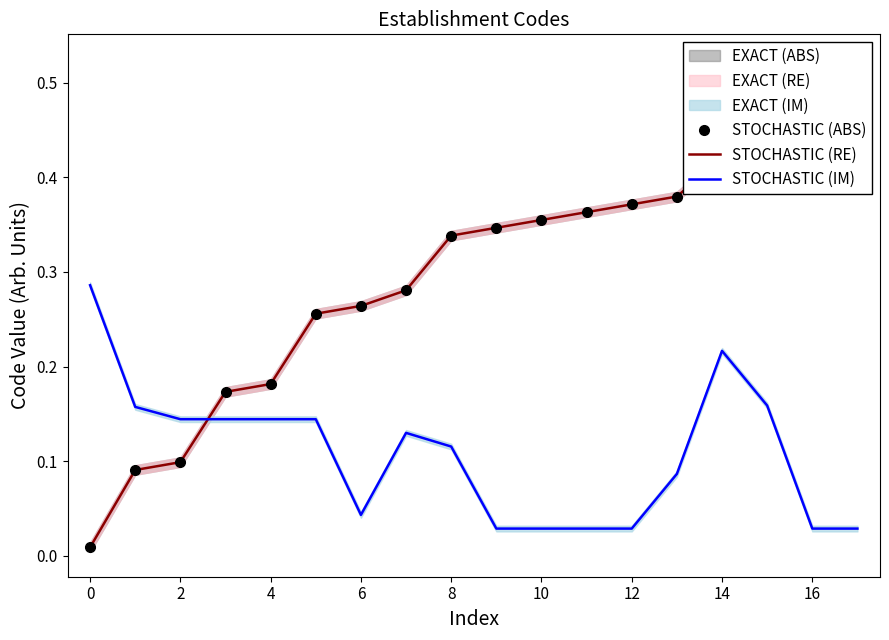

How many lines are shown in the chart?

3